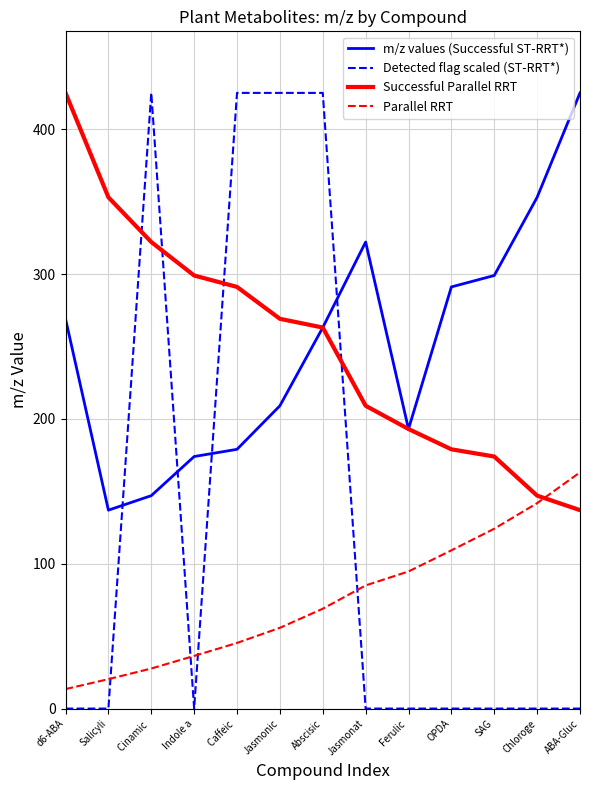

Rank the series at SAG from lowest to highest value.

Detected flag scaled (ST-RRT*), Parallel RRT, Successful Parallel RRT, m/z values (Successful ST-RRT*)